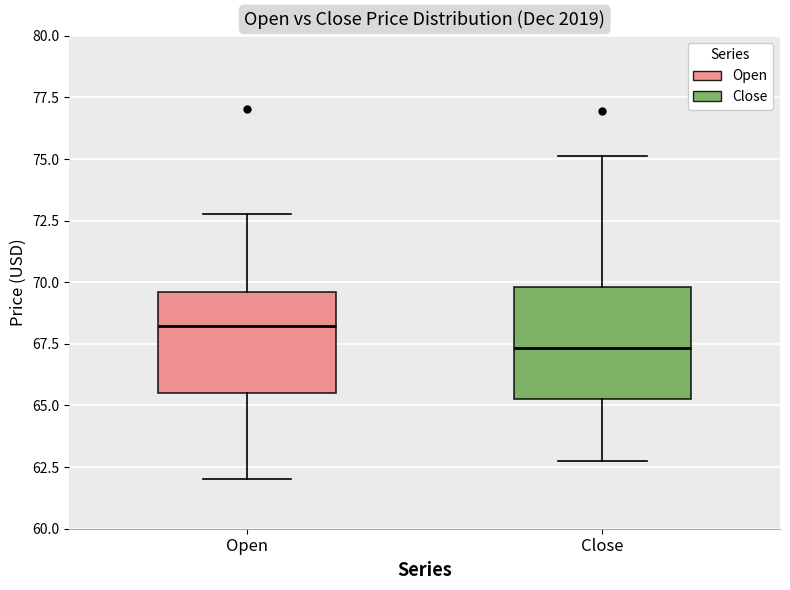

Which box's median line is the lowest?

Close